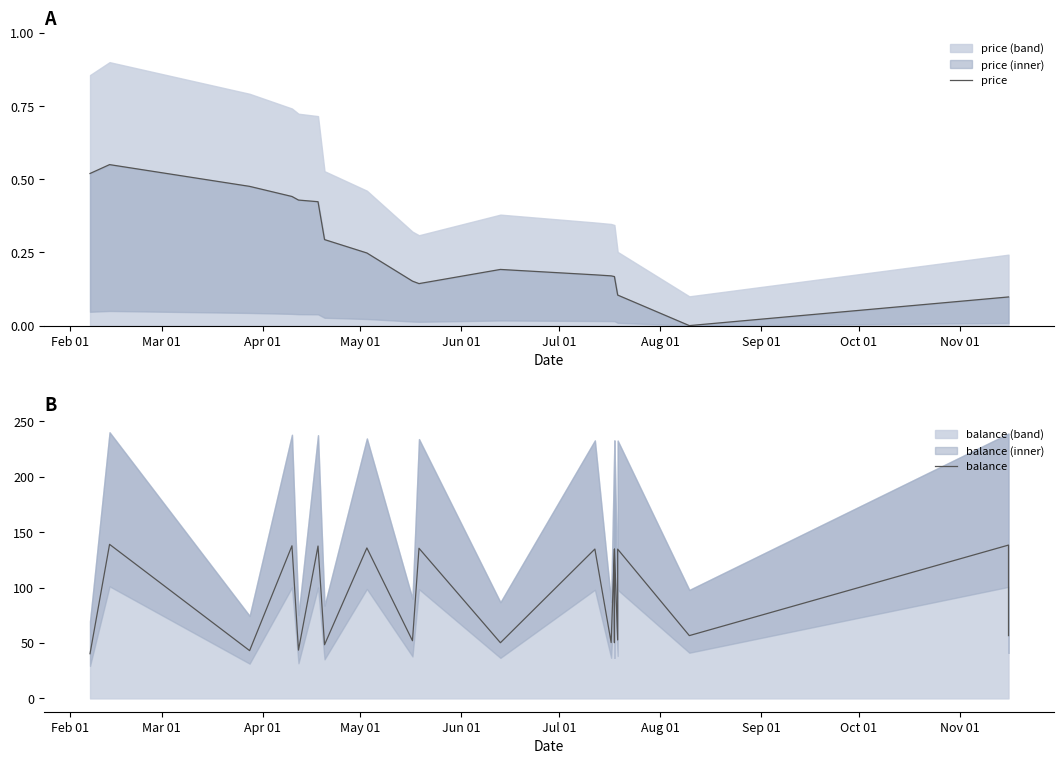

What are all the series names shown in the legend?

price, balance